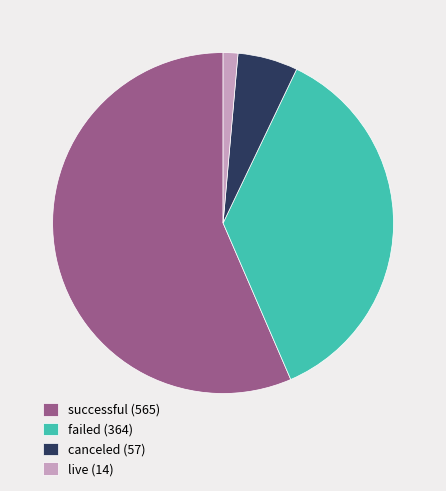

What is the largest slice in the pie chart?

successful (565)